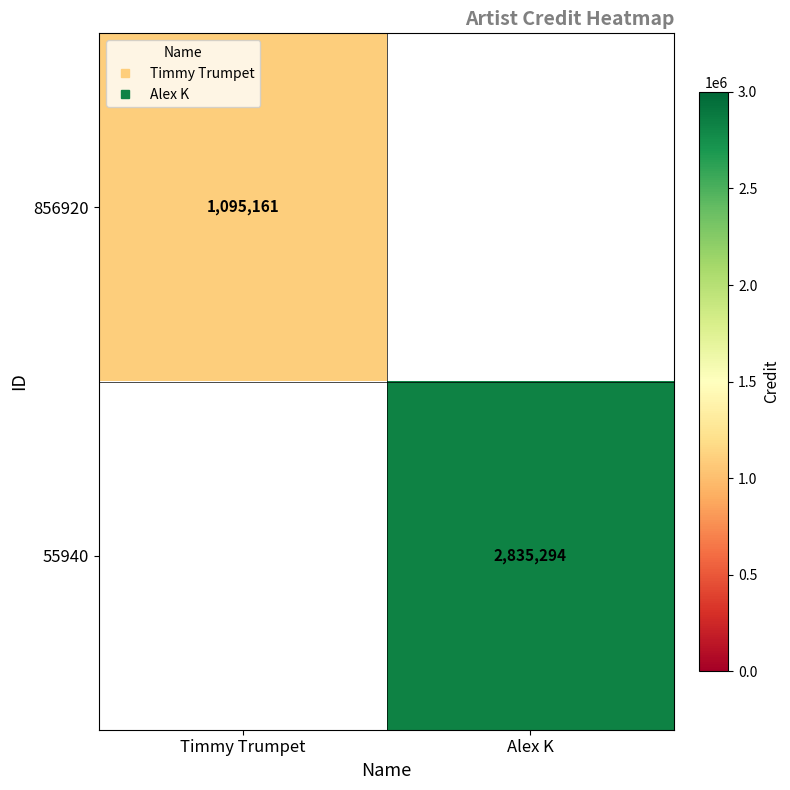

At which label does 55940 reach its peak?

Timmy Trumpet